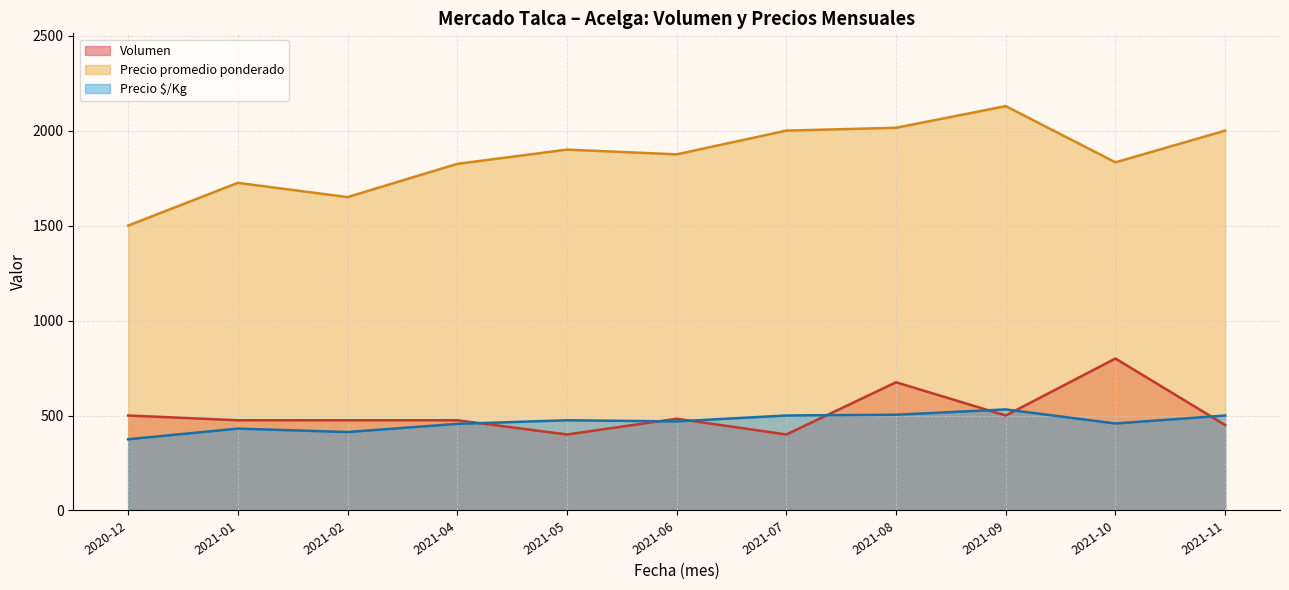

True or false: Volumen and Precio promedio ponderado intersect in this chart.

False